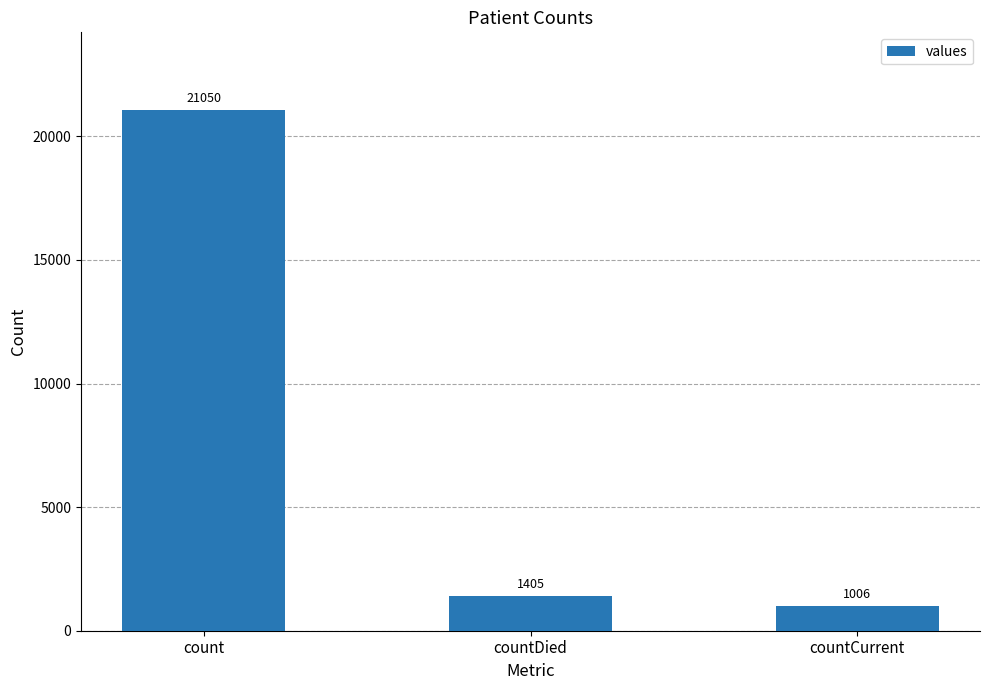

How many data points does each series have?

3